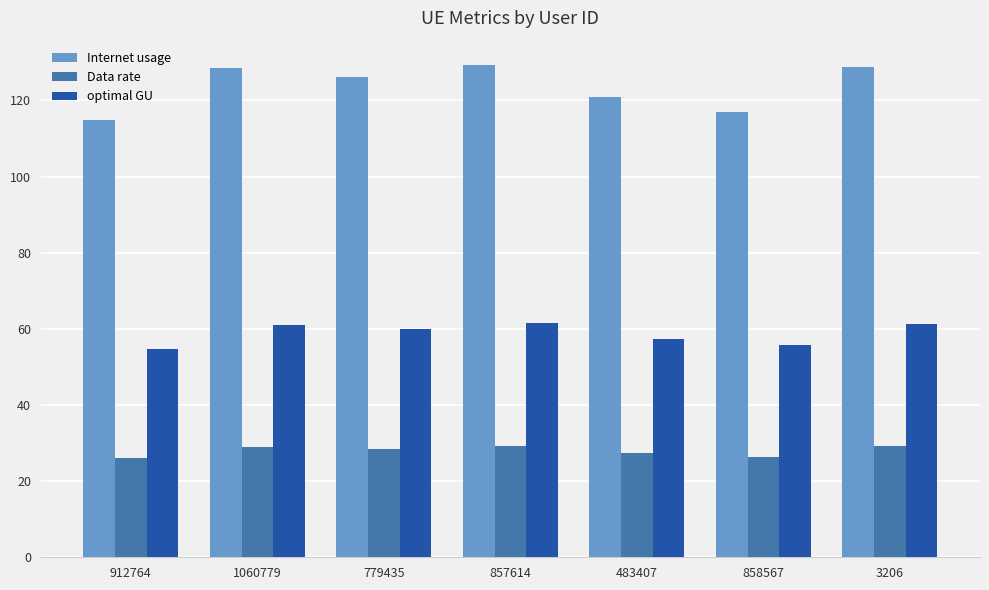

What is the smallest value displayed?

26.0